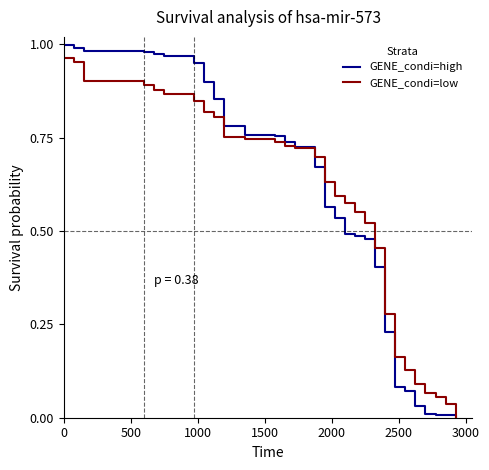

Which series has the widest spread of values?

GENE_condi=high